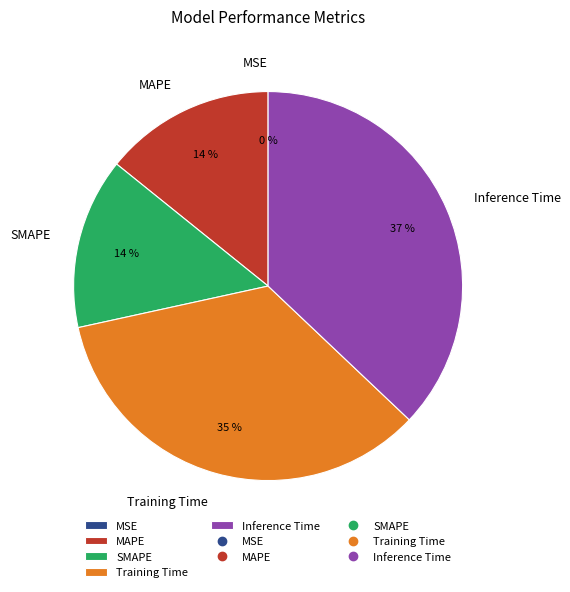

True or false: MAPE accounts for 6% of the total.

False